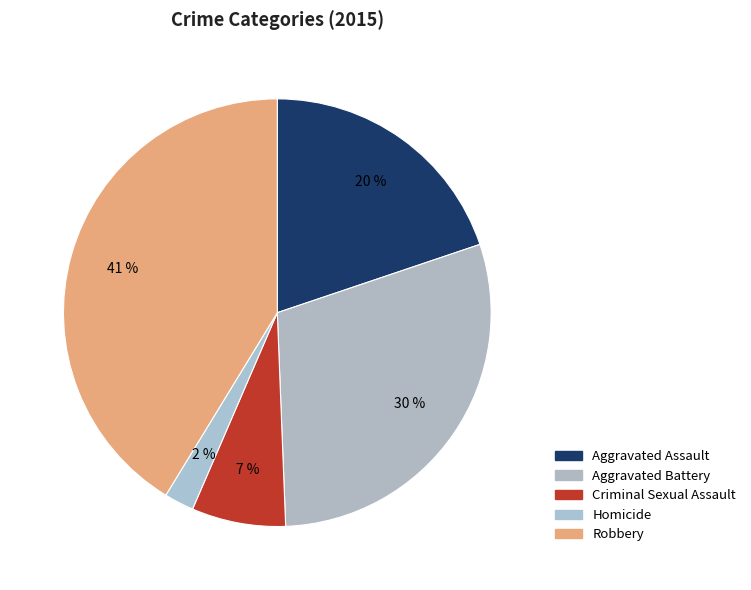

Which category has the smallest portion of the pie?

Homicide